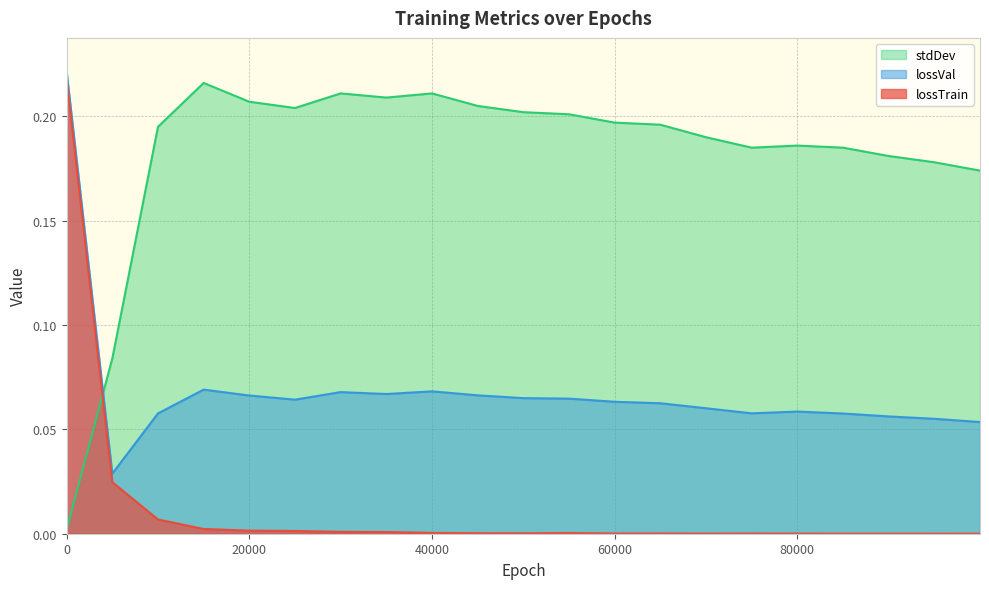

Reading left to right, extract all data points from this chart.

lossTrain: 0=0.2	5000=0.0	10000=0.0	15000=0.0	20000=0.0	25000=0.0	30000=0.0	35000=0.0	40000=0.0	45000=0.0	50000=0.0	55000=0.0	60000=0.0	65000=0.0	70000=0.0	75000=0.0	80000=0.0	85000=0.0	90000=0.0	95000=0.0	99999=0.0
lossVal: 0=0.2	5000=0.0	10000=0.1	15000=0.1	20000=0.1	25000=0.1	30000=0.1	35000=0.1	40000=0.1	45000=0.1	50000=0.1	55000=0.1	60000=0.1	65000=0.1	70000=0.1	75000=0.1	80000=0.1	85000=0.1	90000=0.1	95000=0.1	99999=0.1
stdDev: 0=0.0	5000=0.1	10000=0.2	15000=0.2	20000=0.2	25000=0.2	30000=0.2	35000=0.2	40000=0.2	45000=0.2	50000=0.2	55000=0.2	60000=0.2	65000=0.2	70000=0.2	75000=0.2	80000=0.2	85000=0.2	90000=0.2	95000=0.2	99999=0.2